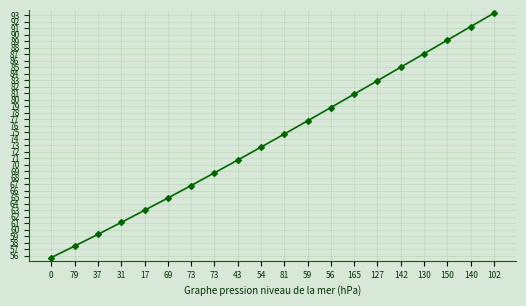

Reading right to left, extract all data points from this chart.

93.3	91.3	89.2	87.1	85.0	82.9	80.9	78.8	76.8	74.7	72.7	70.7	68.8	66.8	64.9	63.0	61.1	59.3	57.5	55.7